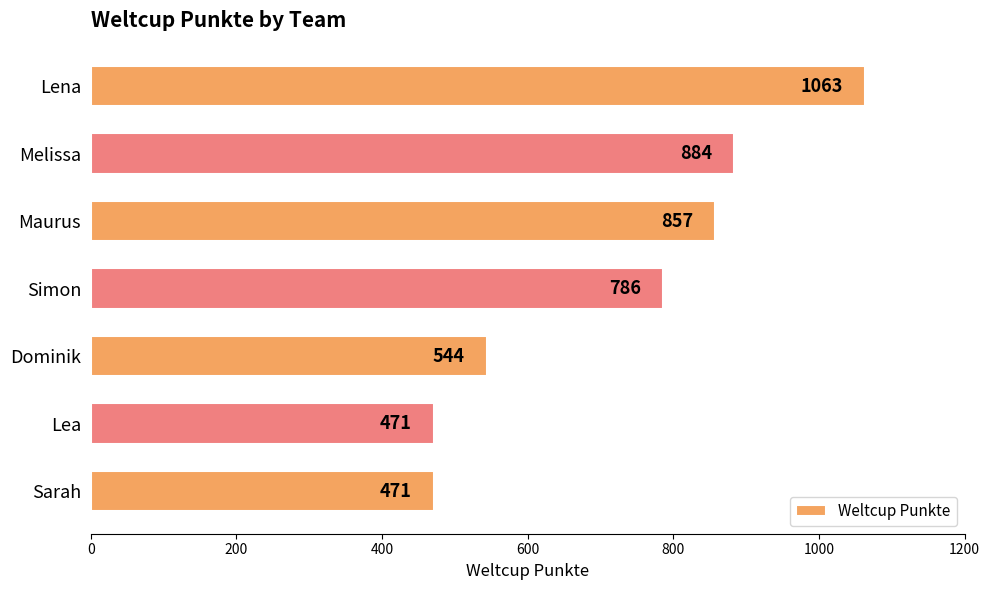

What is the greatest value displayed?

1063